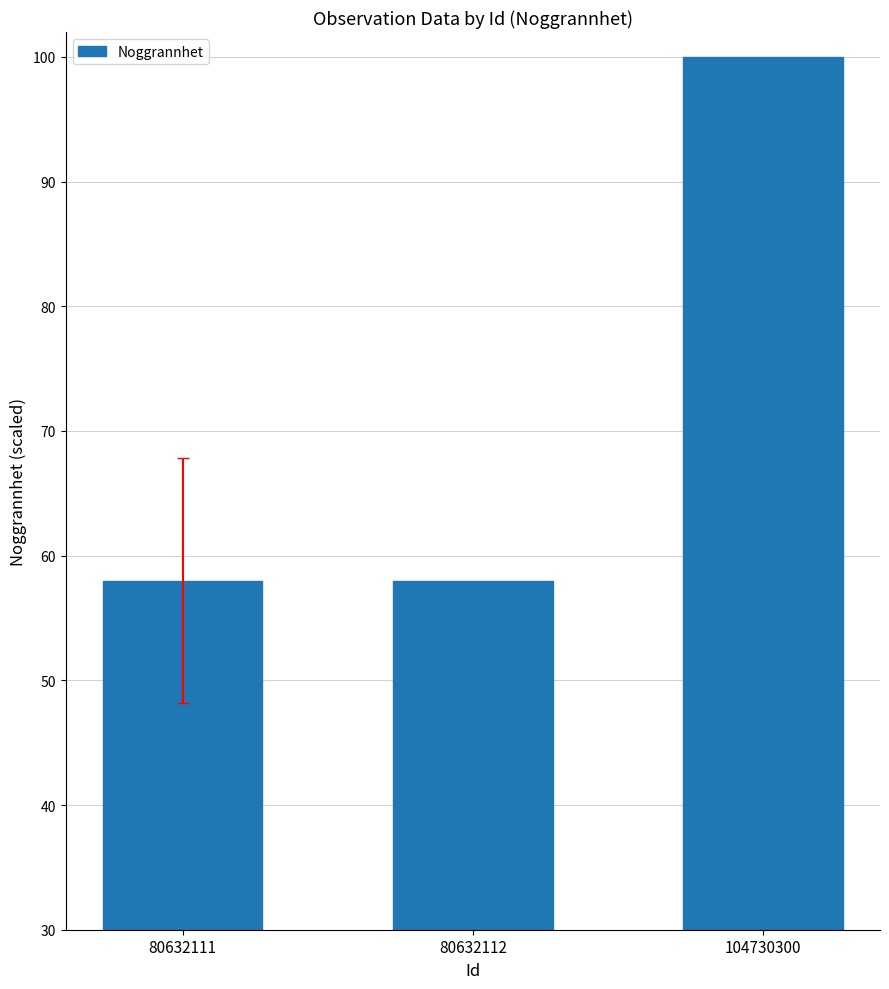

Reading left to right, extract all data points from this chart.

58	58	100